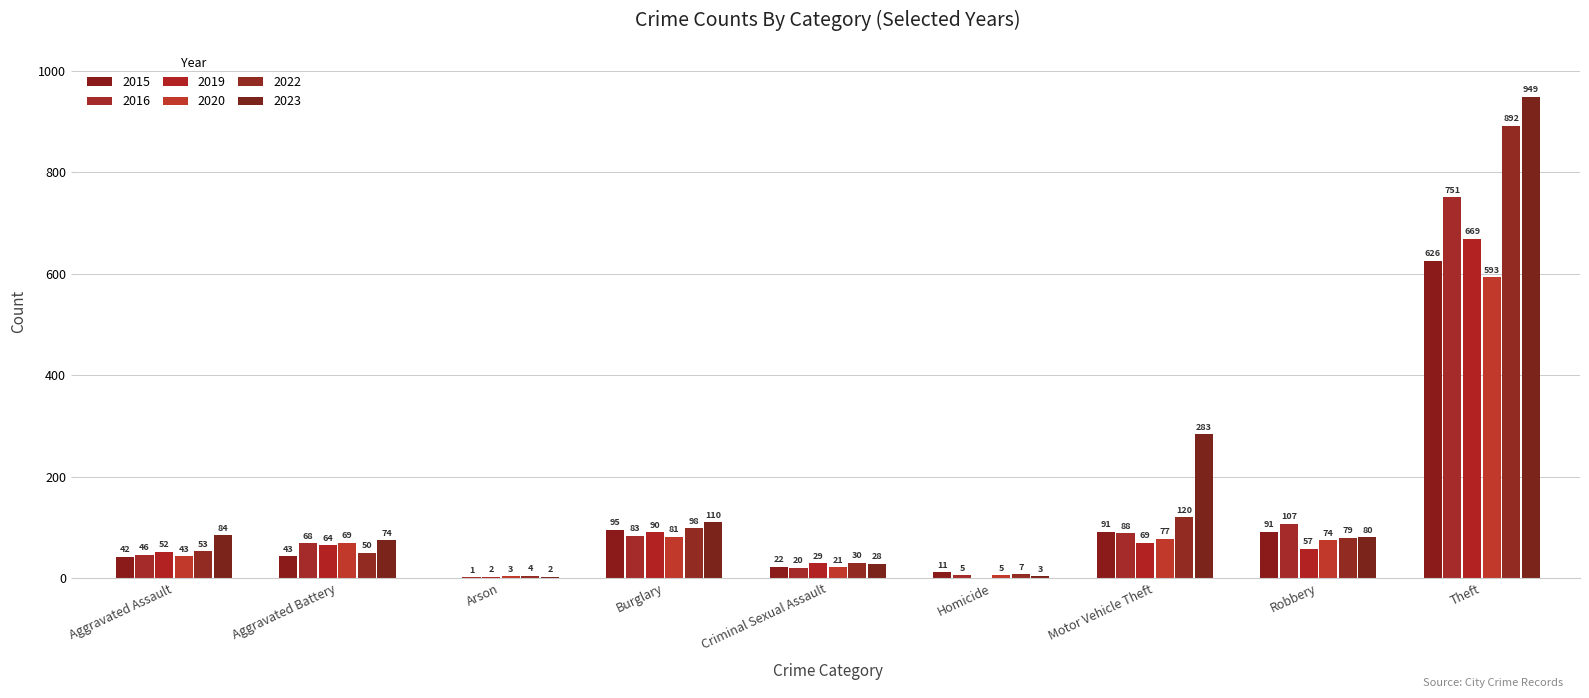

Are the bars horizontal?

No